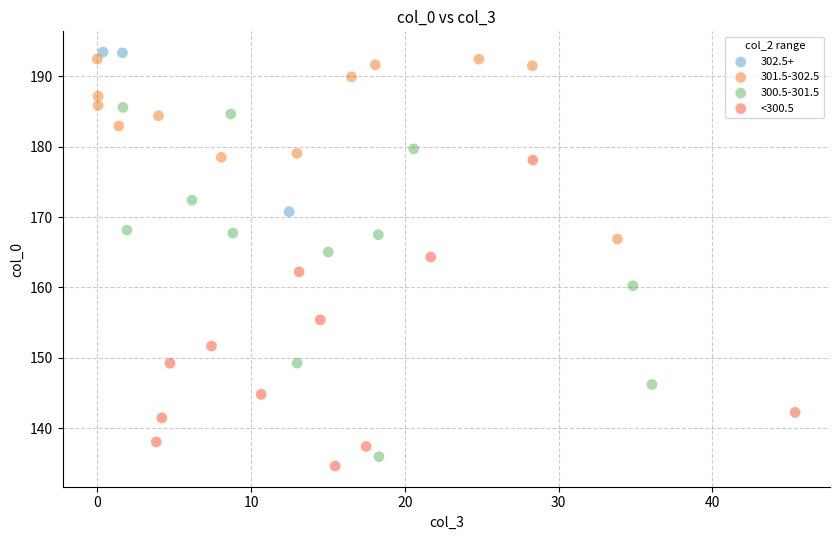

Which series has the widest spread of Y values?

300.5-301.5